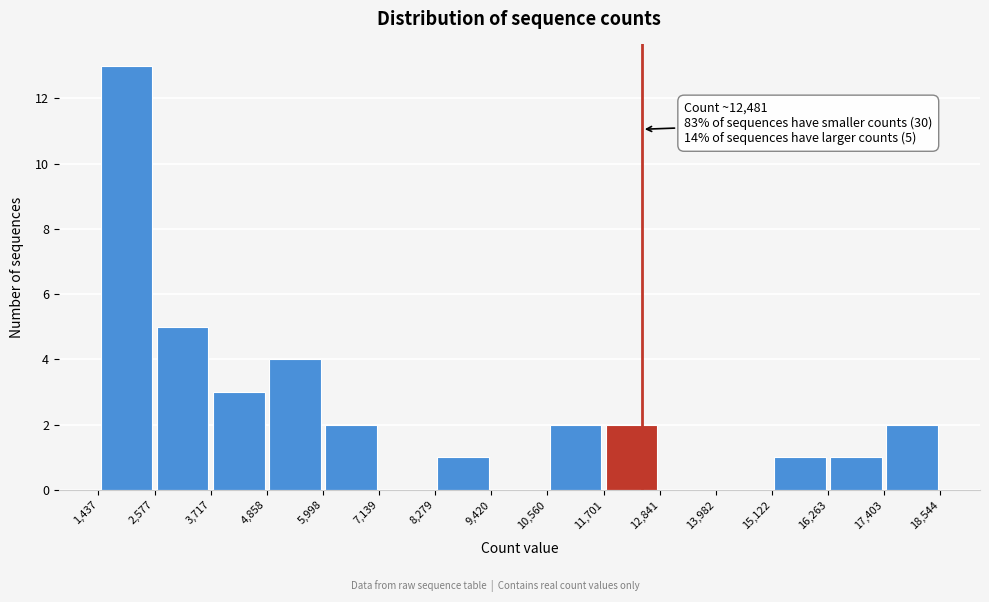

Over which range of the x-axis is the bar tallest?

1,437 to 2,577